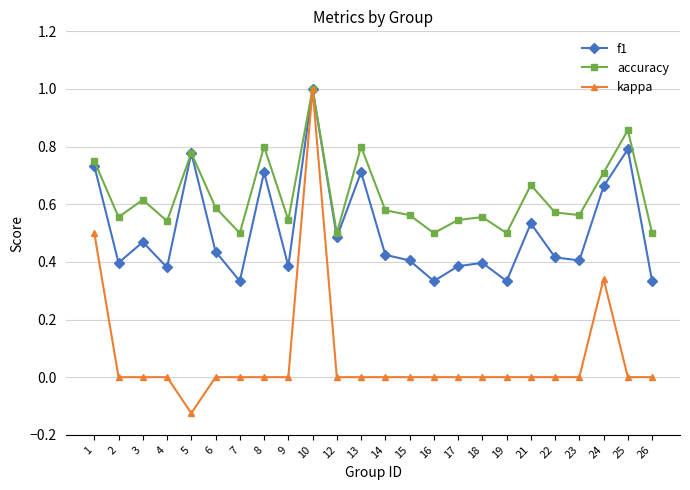

True or false: kappa has a value of 0.0 at 19.

True